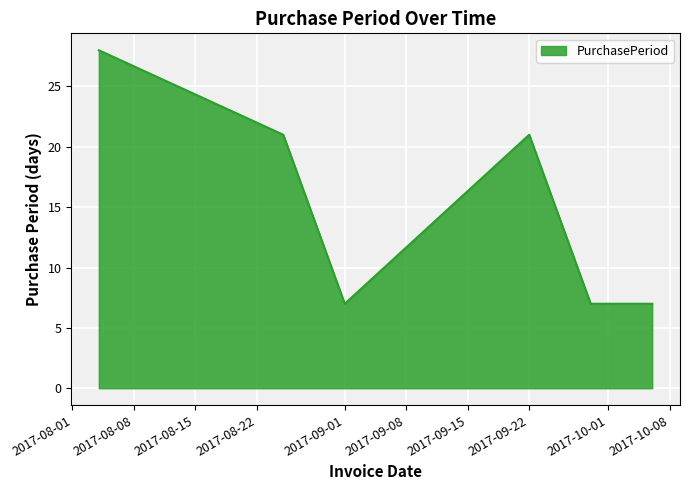

What is the minimum value shown in the chart?

7